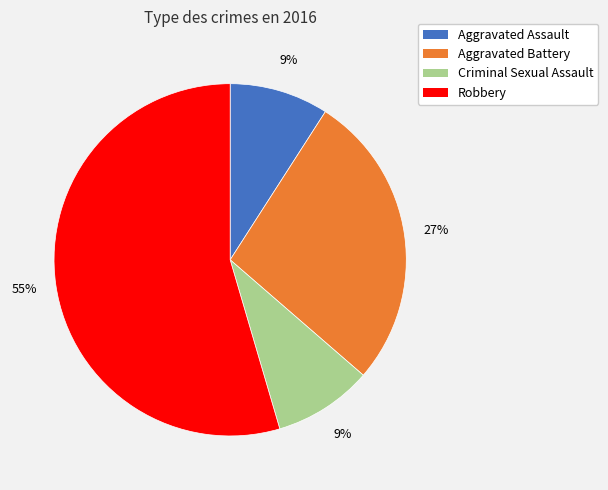

Do Aggravated Assault and Aggravated Battery together represent more than half of the pie?

No